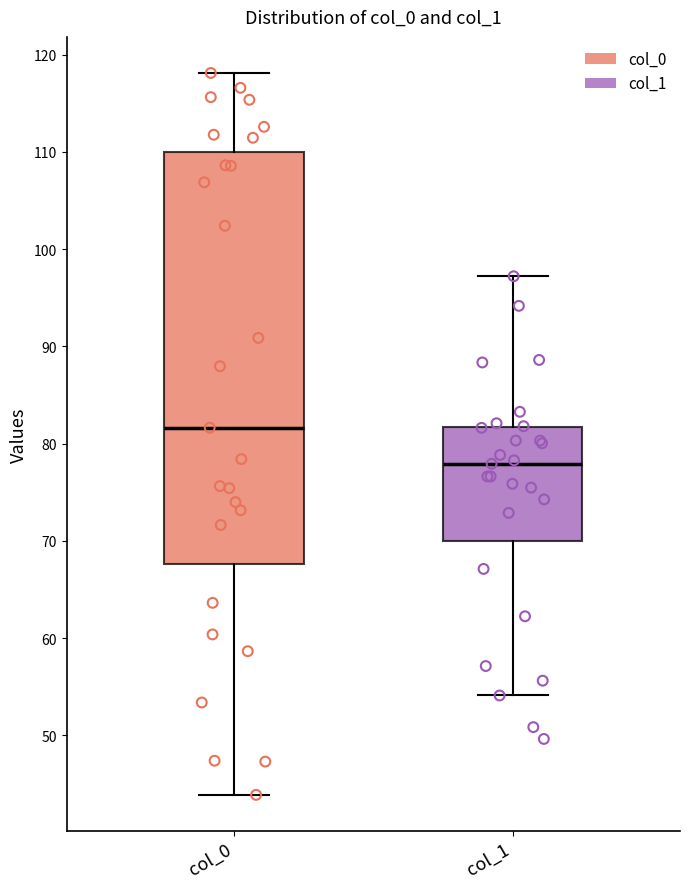

Which box is the tallest, from its lower edge to its upper edge?

col_0